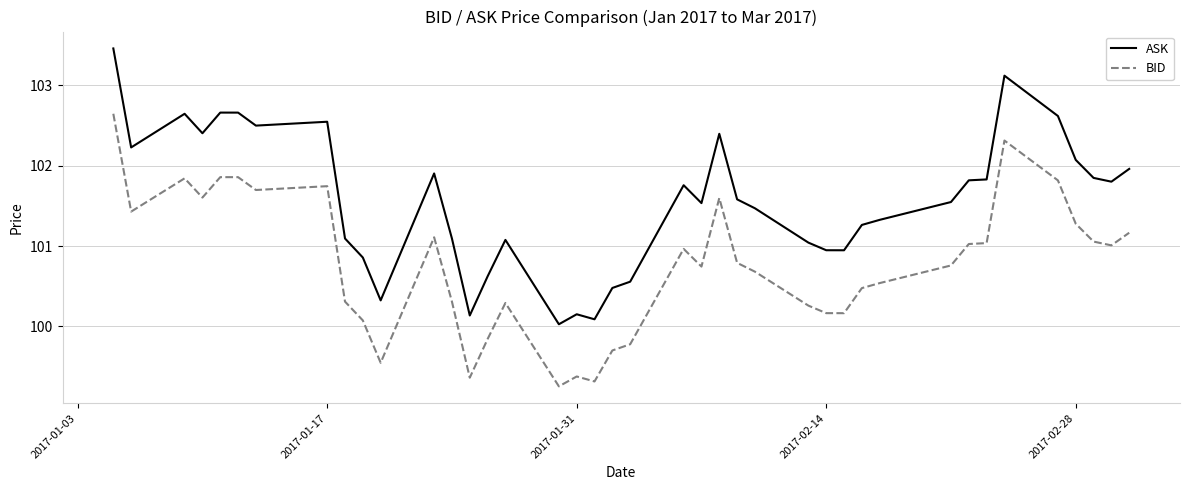

True or false: ASK and BID cross at least once.

False